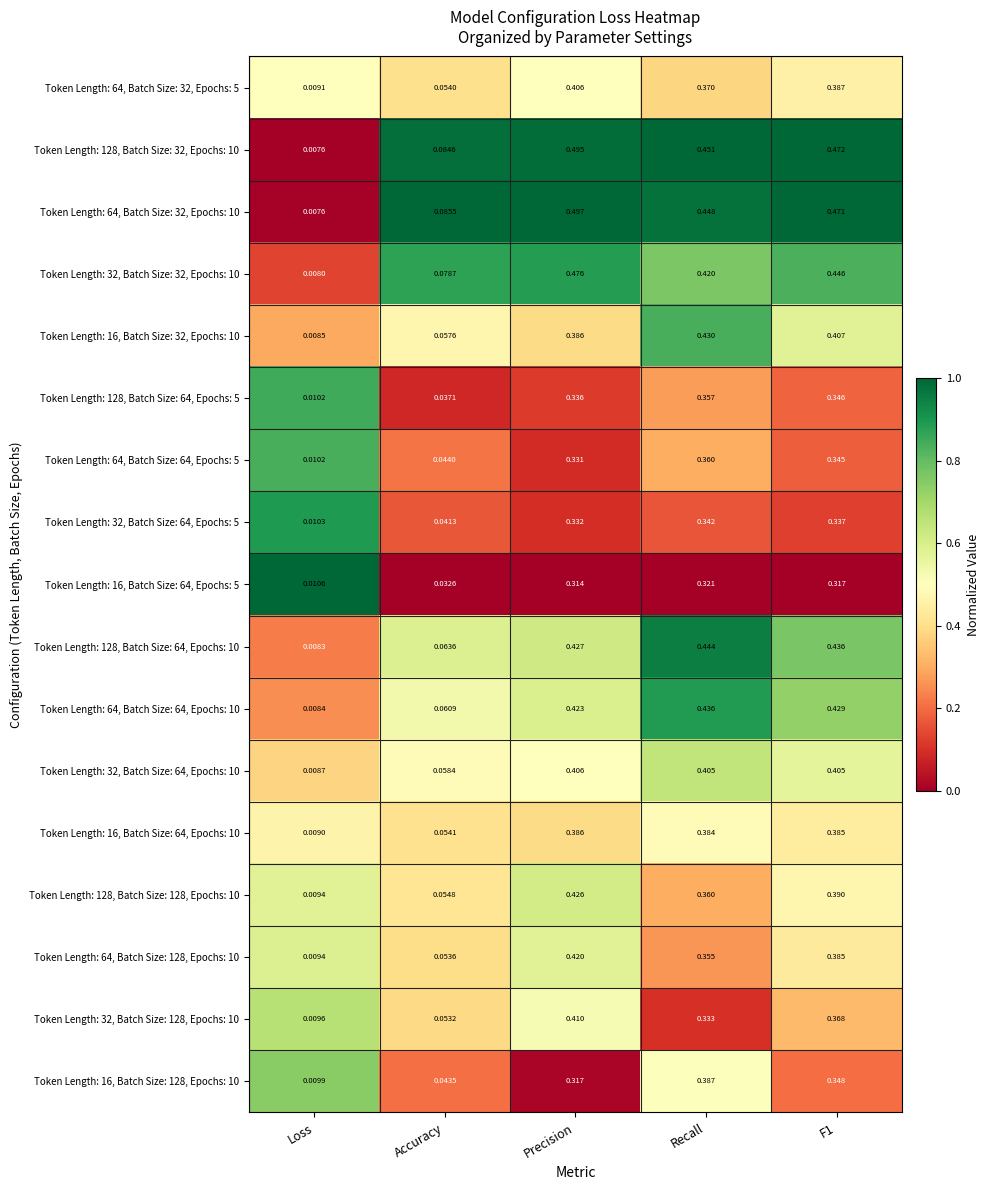

Where is Token Length: 32, Batch Size: 64, Epochs: 10 nearest to the value 0?

Loss